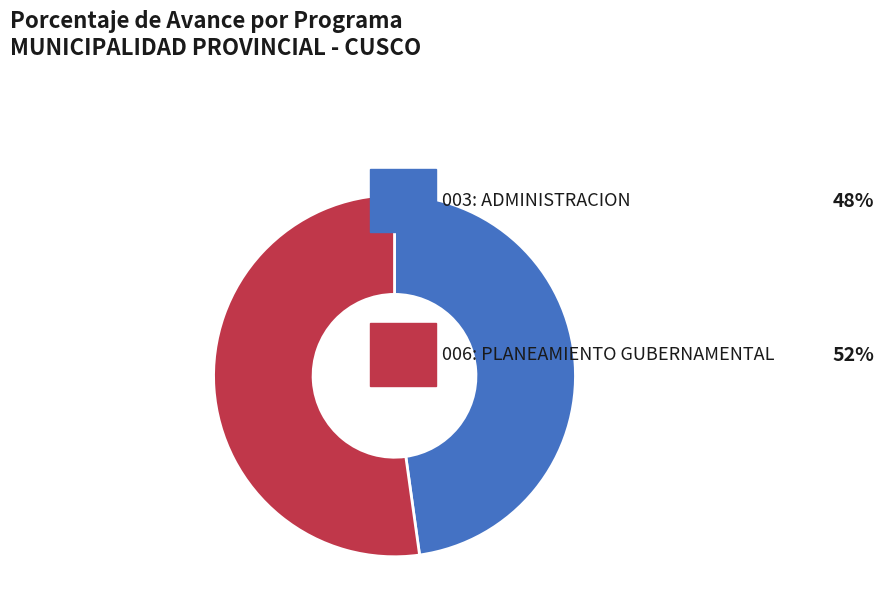

How many segments does this pie chart have?

2